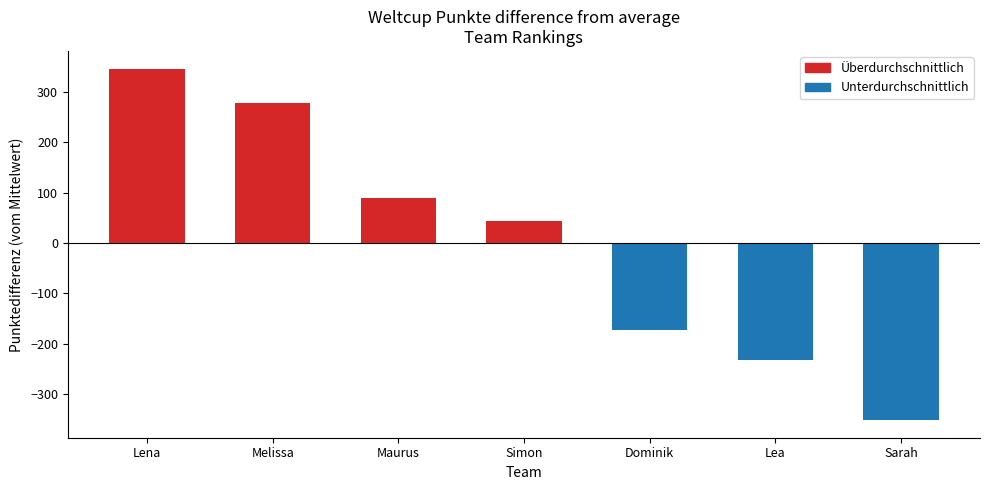

Which category has the highest value across all series?

Lena